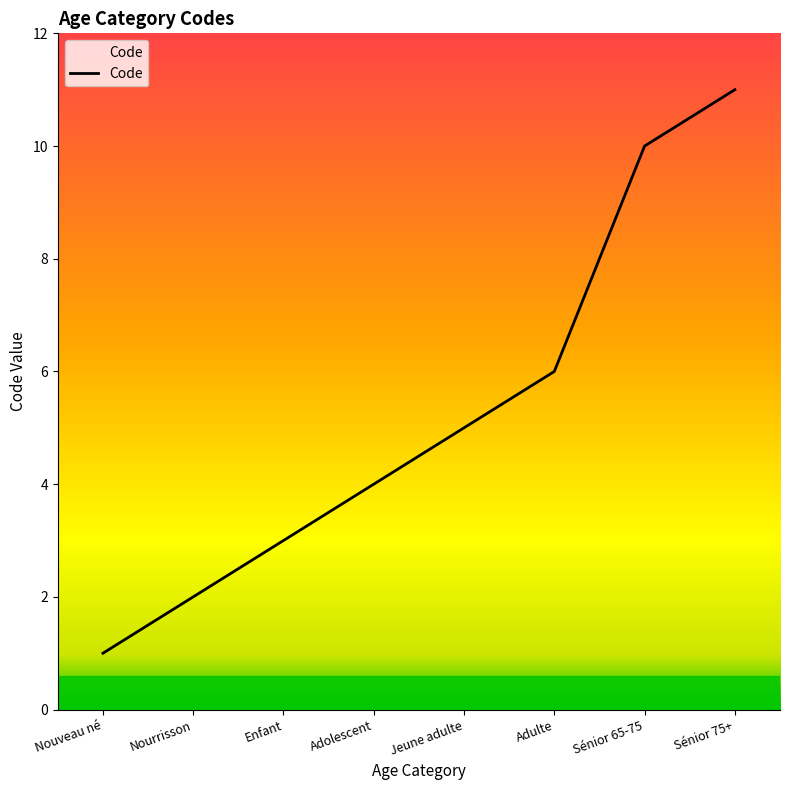

Does the chart have visible grid lines?

No